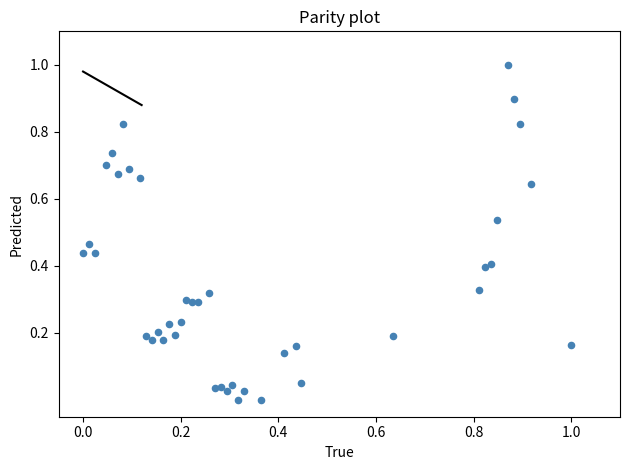

What is the range of X values (max minus min)?

1.0